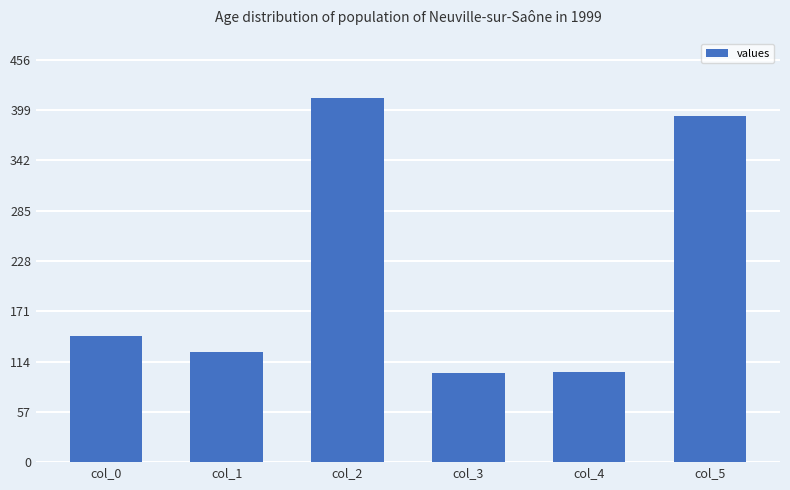

What is the average value?

213